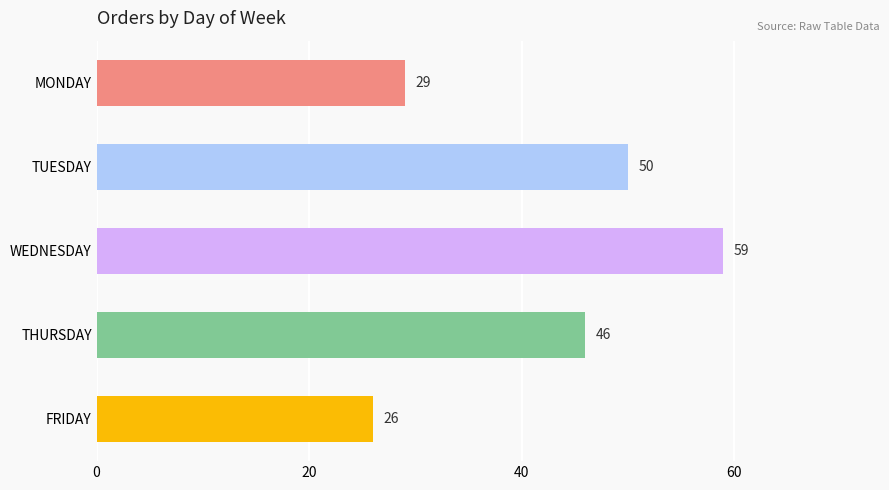

Is it true that the value at MONDAY is 29?

True